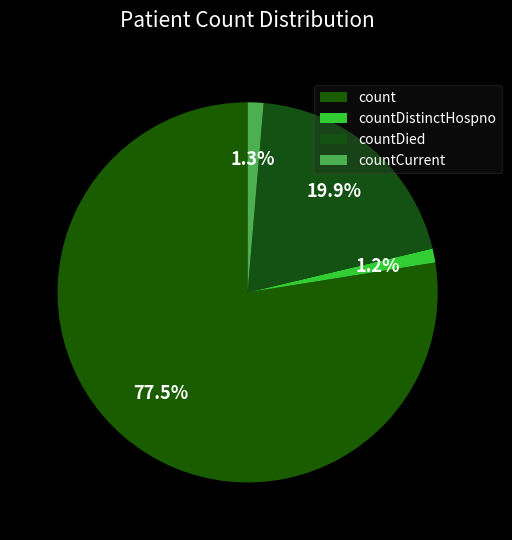

What percentage is NOT represented by countDied?

80.1%